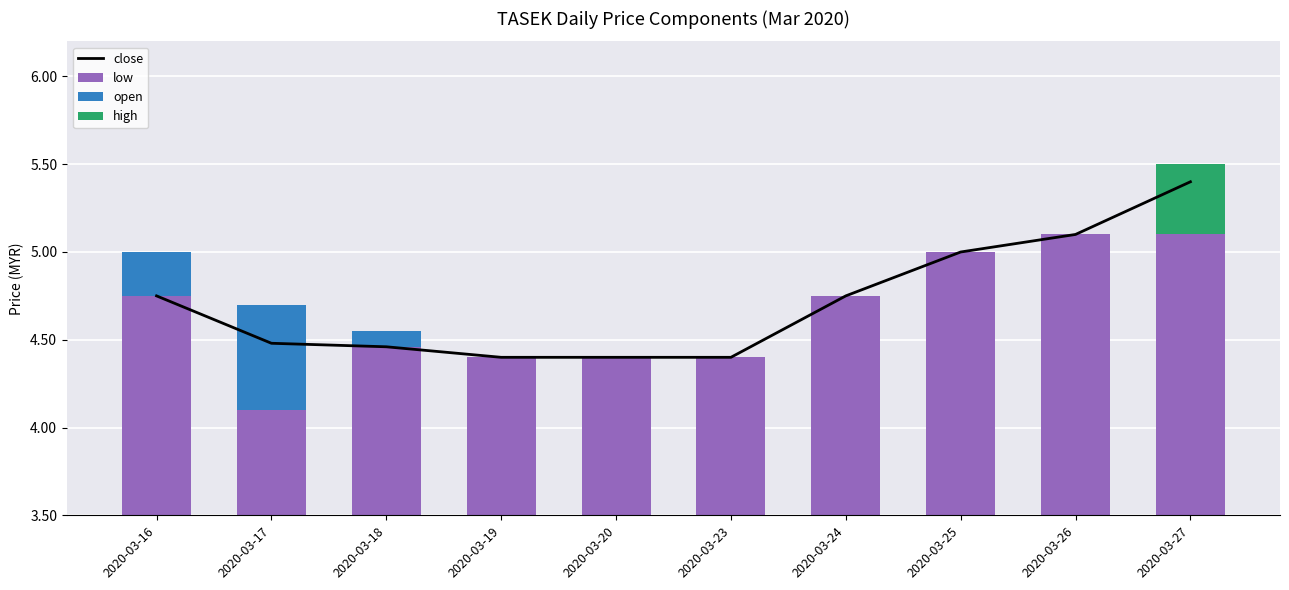

Reading left to right, extract all data points from this chart.

close: 2020-03-16=4.8	2020-03-17=4.5	2020-03-18=4.5	2020-03-19=4.4	2020-03-20=4.4	2020-03-23=4.4	2020-03-24=4.8	2020-03-25=5.0	2020-03-26=5.1	2020-03-27=5.4
low: 2020-03-16=4.8	2020-03-17=4.1	2020-03-18=4.5	2020-03-19=4.4	2020-03-20=4.4	2020-03-23=4.4	2020-03-24=4.8	2020-03-25=5.0	2020-03-26=5.1	2020-03-27=5.1
open: 2020-03-16=0.2	2020-03-17=0.6	2020-03-18=0.1	2020-03-19=0.0	2020-03-20=0.0	2020-03-23=0.0	2020-03-24=0.0	2020-03-25=0.0	2020-03-26=0.0	2020-03-27=0.0
high: 2020-03-16=0.0	2020-03-17=0.0	2020-03-18=0.0	2020-03-19=0.0	2020-03-20=0.0	2020-03-23=0.0	2020-03-24=0.0	2020-03-25=0.0	2020-03-26=0.0	2020-03-27=0.4